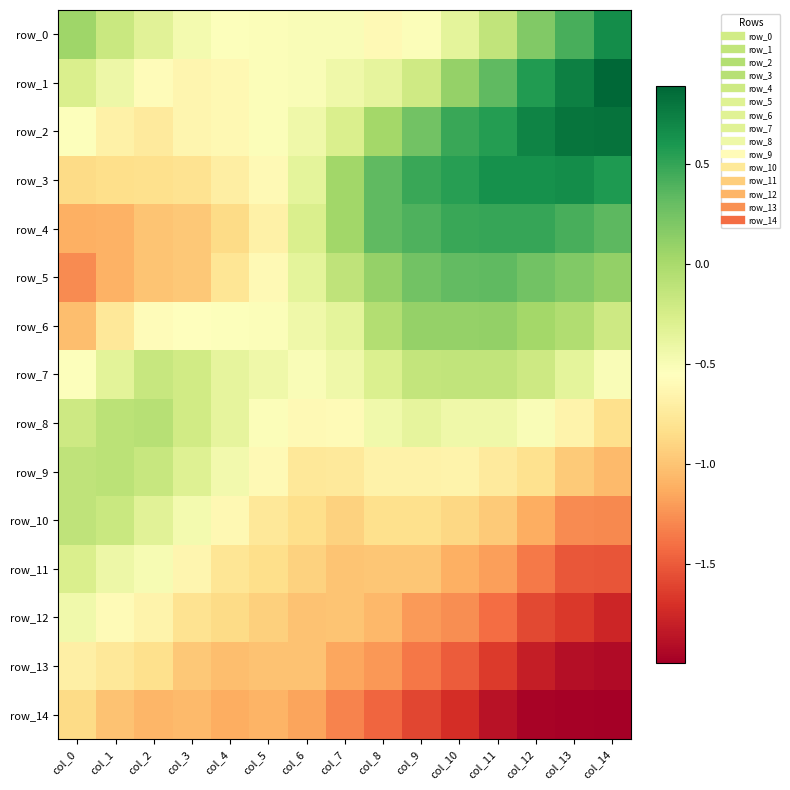

The value of row_10 at col_12 is -1.7. True or false?

False